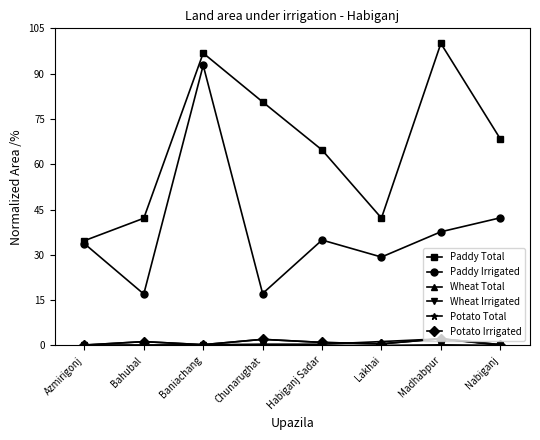

What is the minimum value for Potato Irrigated?

0.1